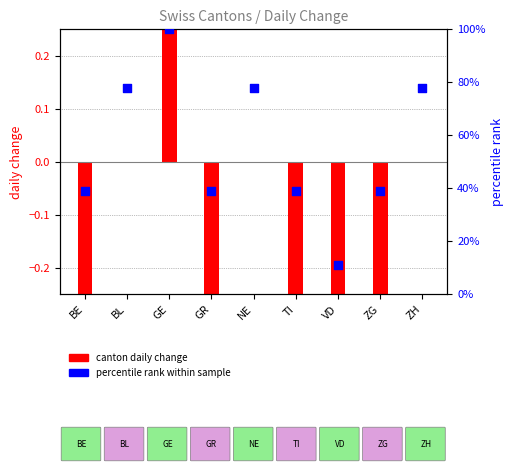

Which series contains the highest Y value?

canton daily change